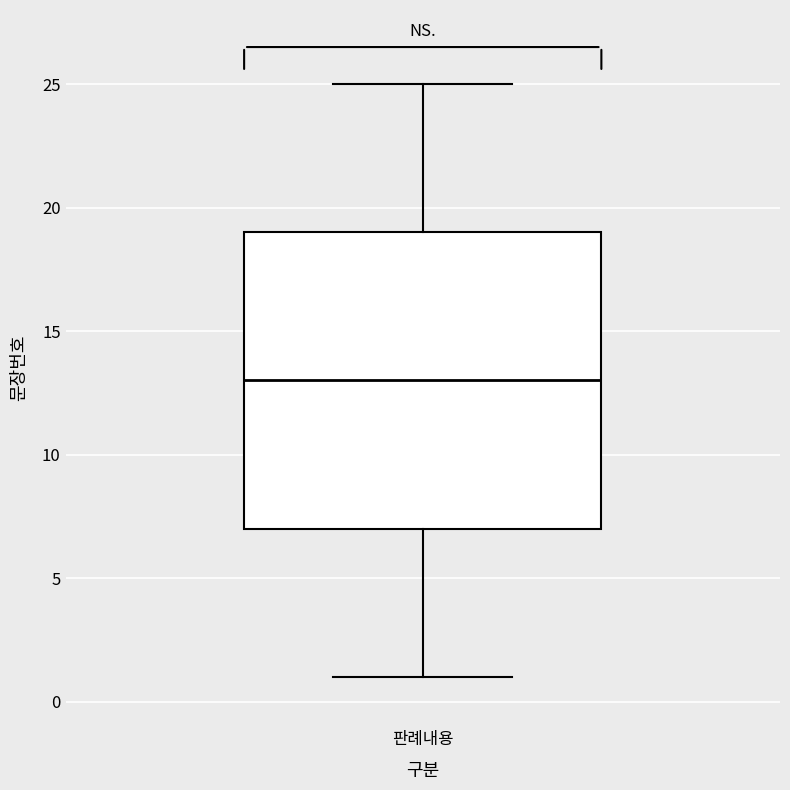

Read this box plot against the y-axis: the position of the median line, the range covered by the box, and the ends of both whiskers. The values are not printed on the chart, so give them approximately, as read against the axis.

median 13, box 7 to 19, whiskers 1 to 25